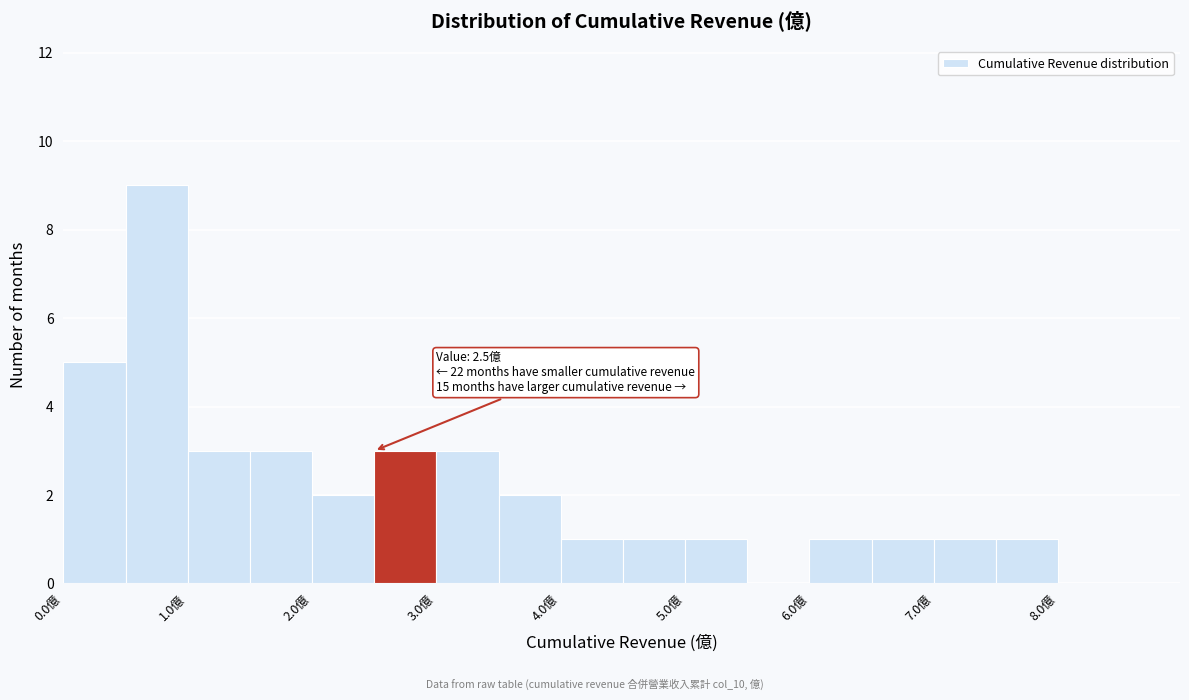

Which range on the x-axis has the tallest bar?

0.5 to 1.0